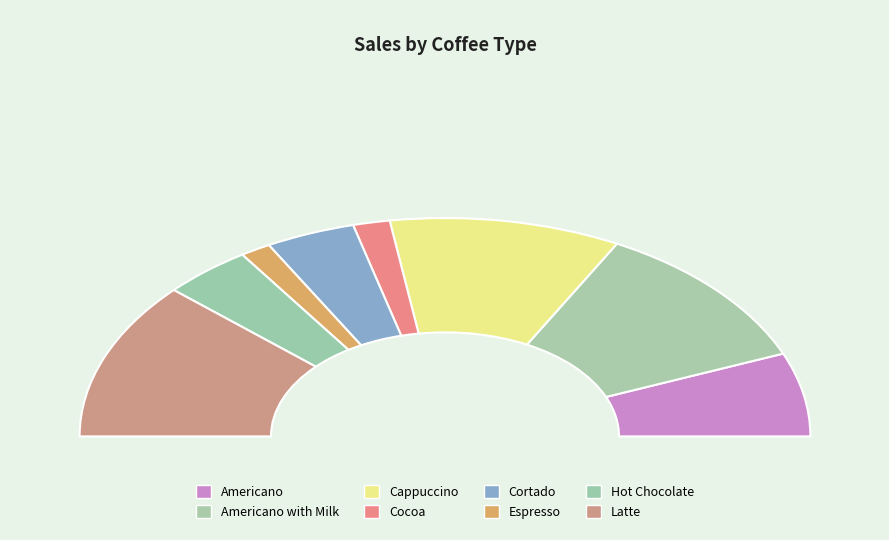

Does Hot Chocolate account for over 50% of the chart?

No